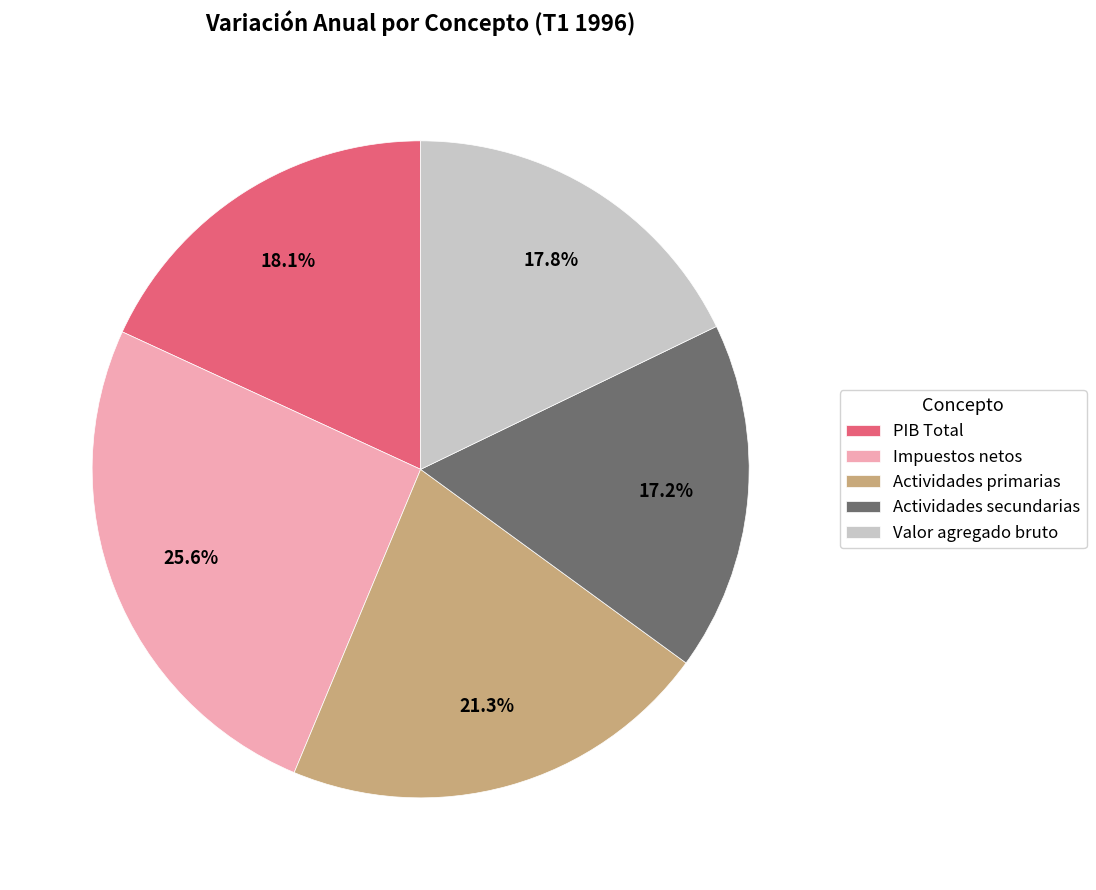

Approximately how many times larger is the value at Valor agregado bruto compared to PIB Total?

1.0